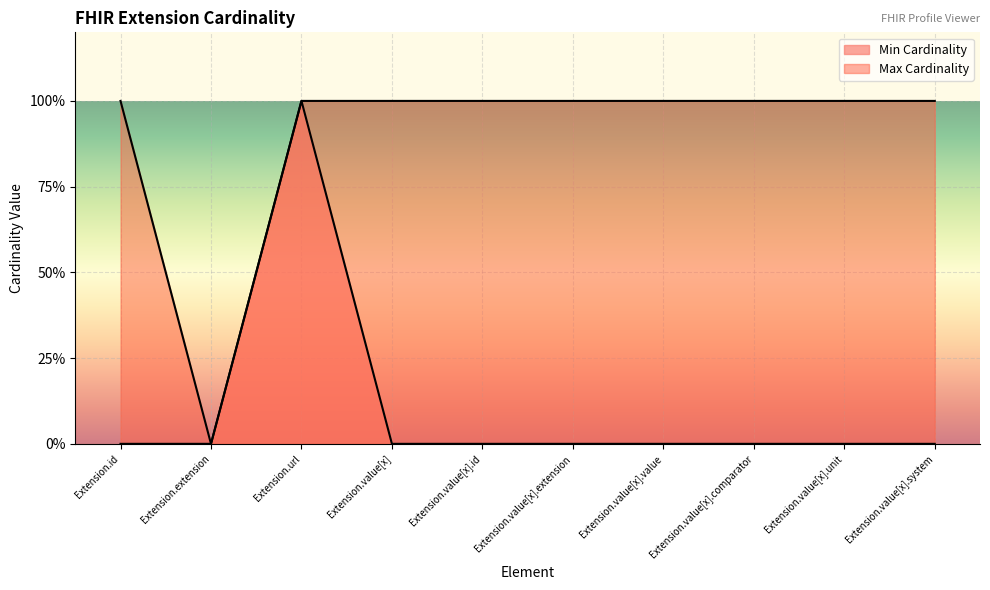

Is the value of Min Cardinality at Extension.value[x].value greater than the value of Max Cardinality at Extension.value[x].id?

No